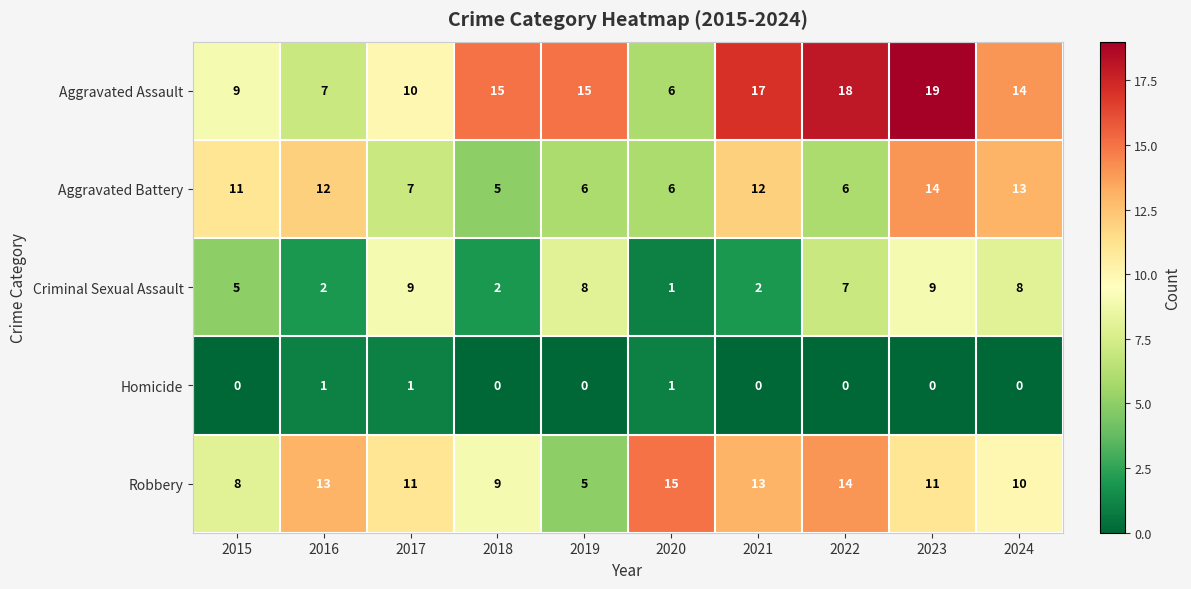

List the series in order of their peak value, lowest first.

Homicide, Criminal Sexual Assault, Aggravated Battery, Robbery, Aggravated Assault